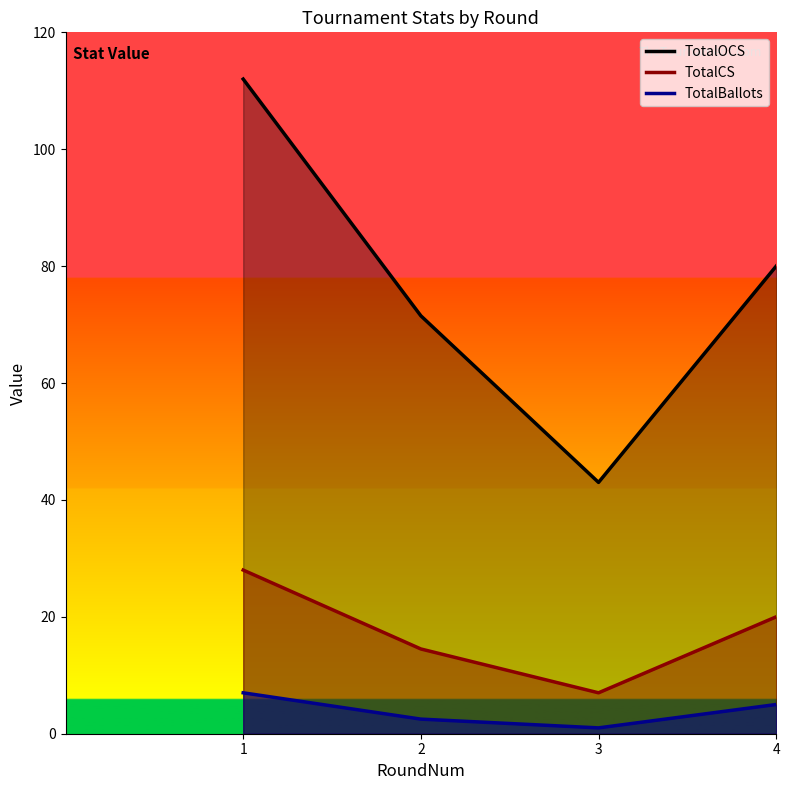

What is the sum of the TotalOCS values at 2 and 4?

151.5